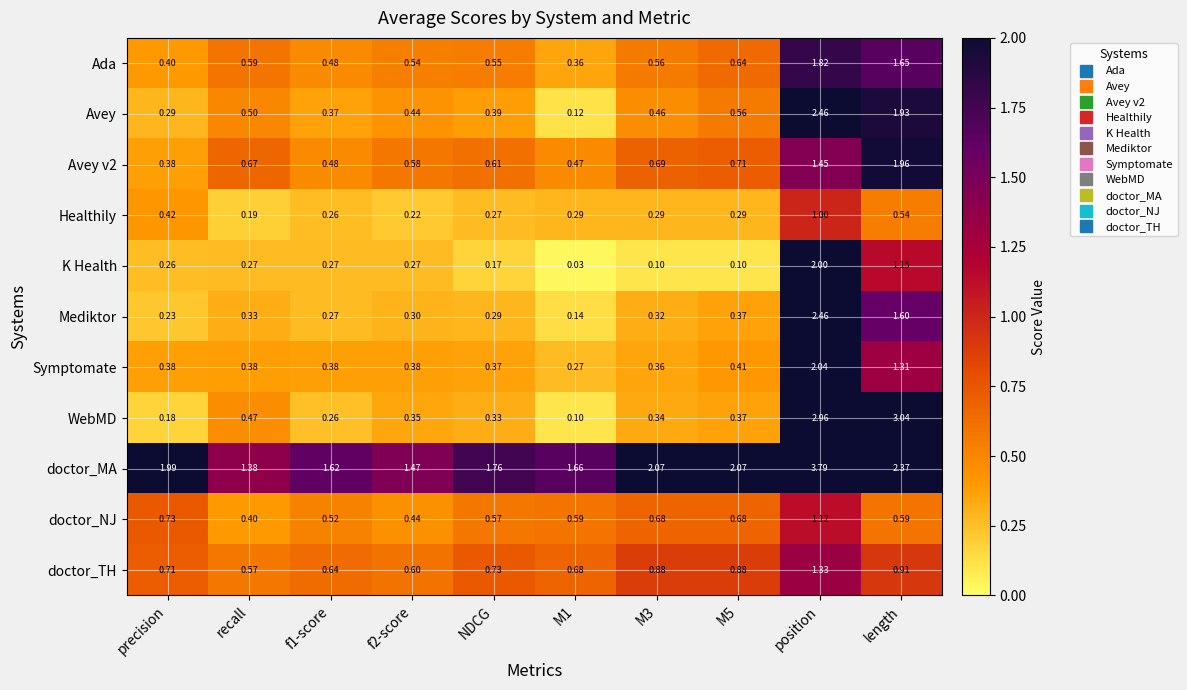

At which label does Healthily reach its minimum?

recall